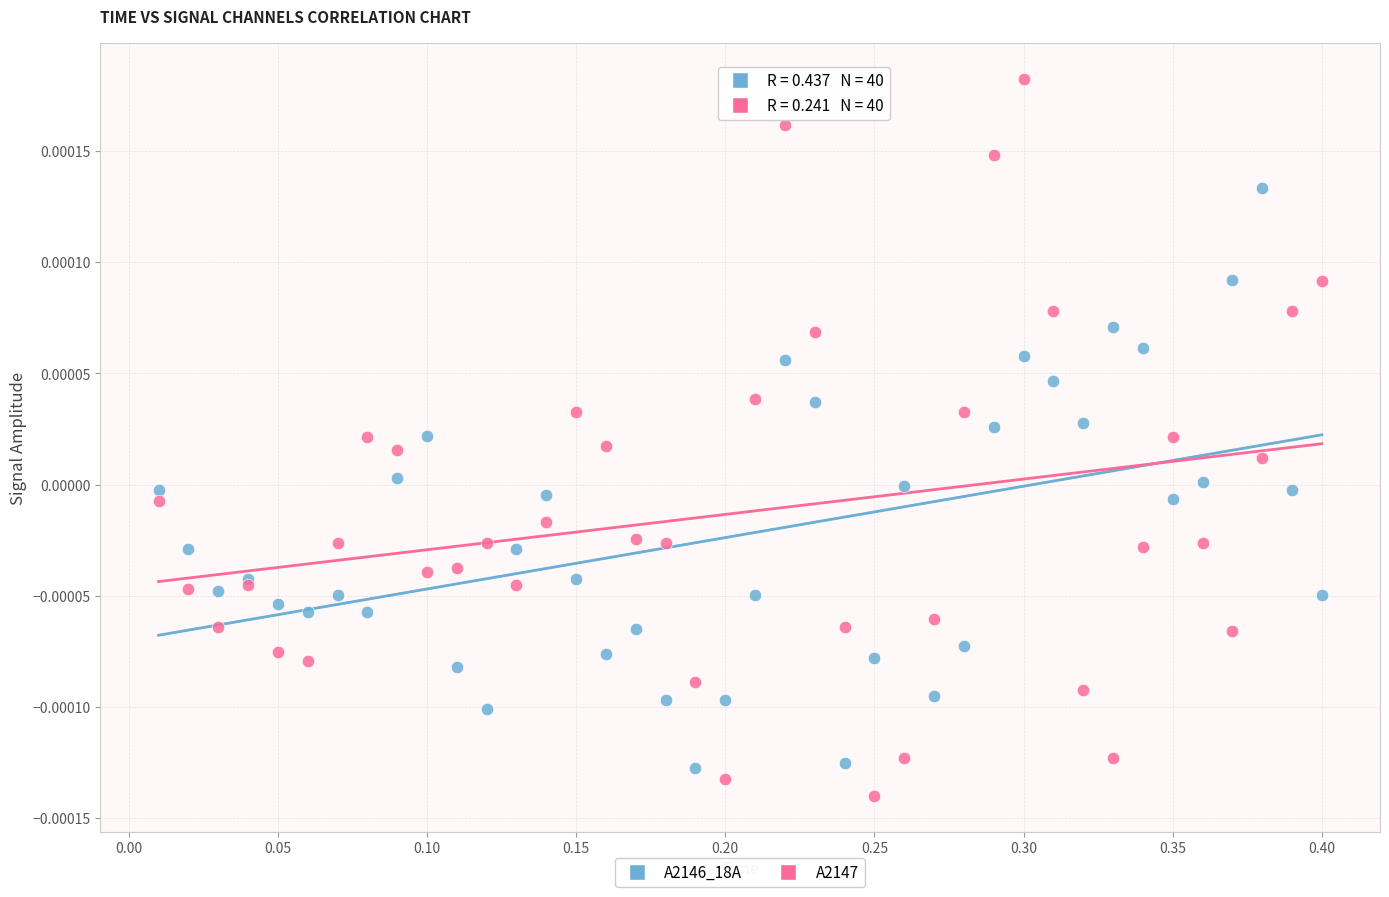

Which series contains the highest Y value?

A2147